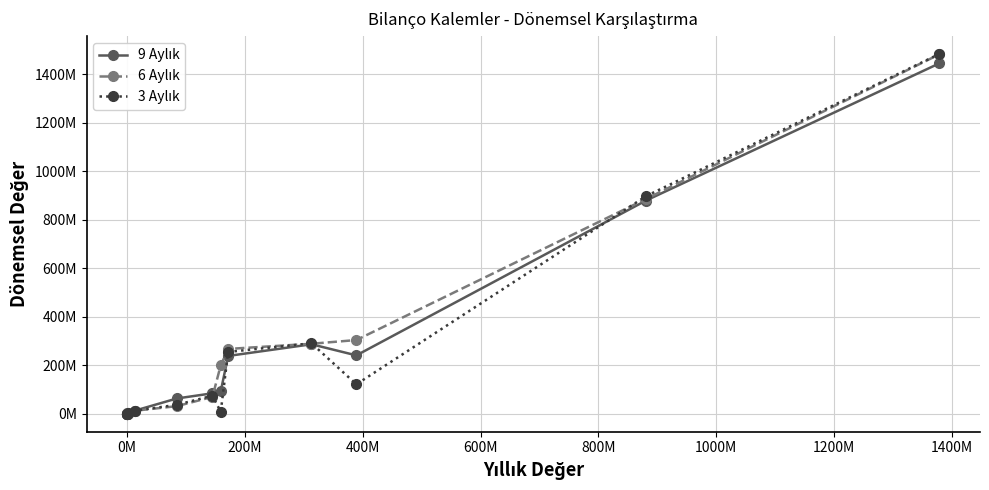

Does the chart have visible grid lines?

Yes